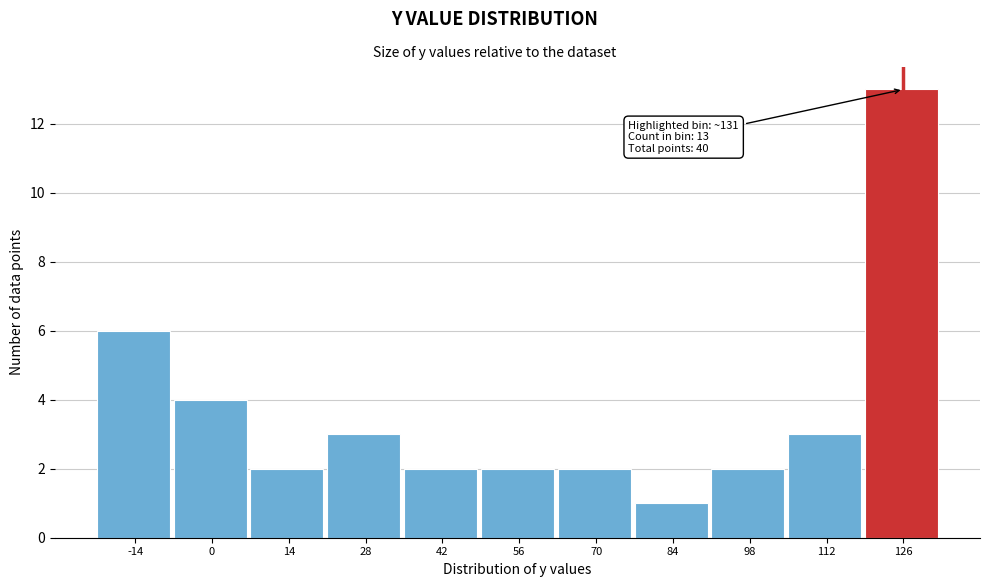

Reading left to right, extract all data points from this chart.

6	4	2	3	2	2	2	1	2	3	13